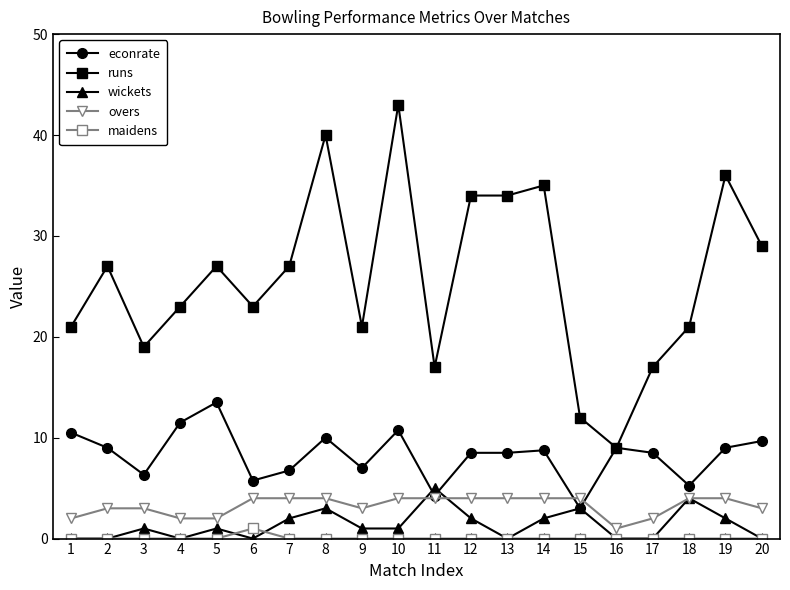

Which series has the largest range (max minus min)?

runs